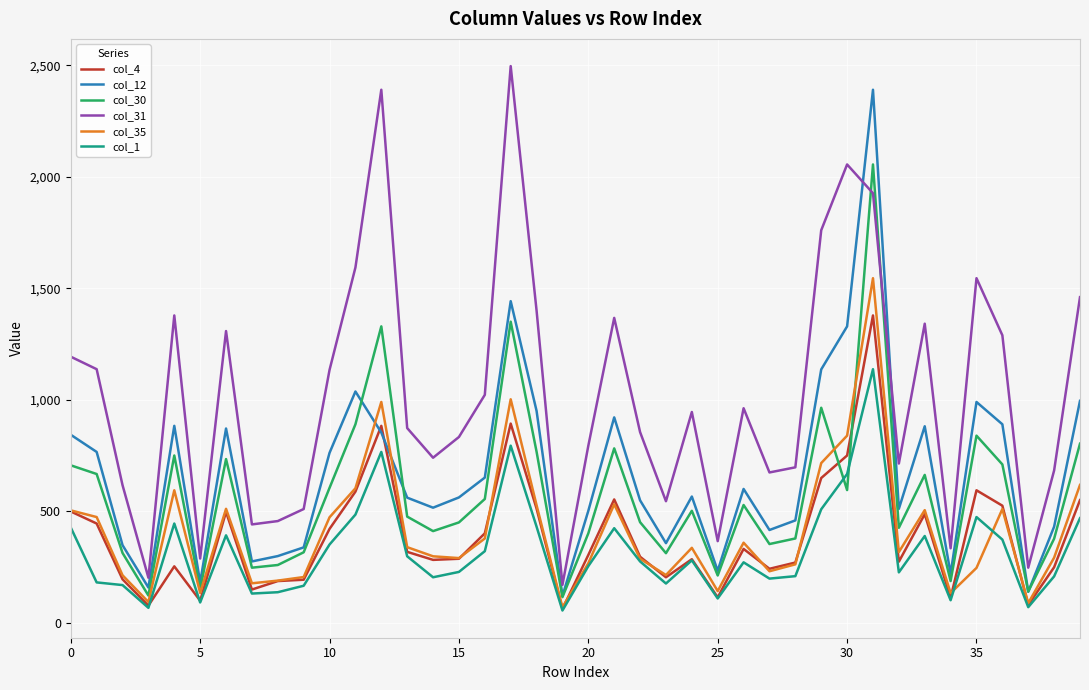

How many lines are shown in the chart?

6